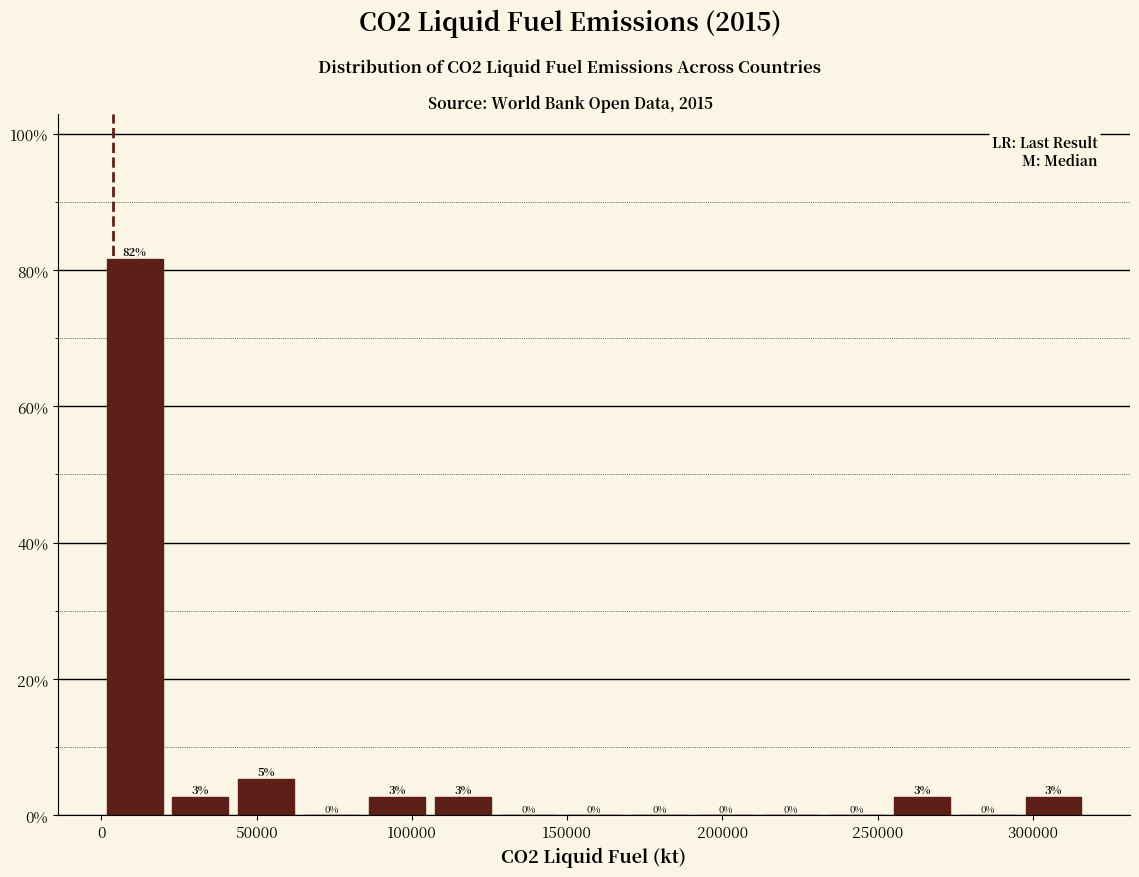

Which range on the x-axis has the tallest bar?

0 to 20000